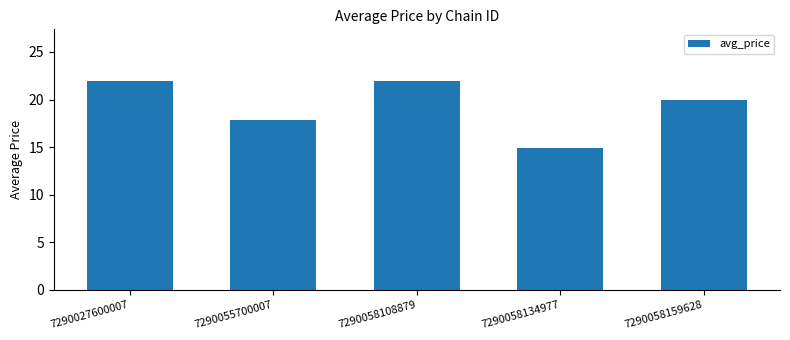

The chart shows a value of 14.9 at 7290058134977. True or false?

True